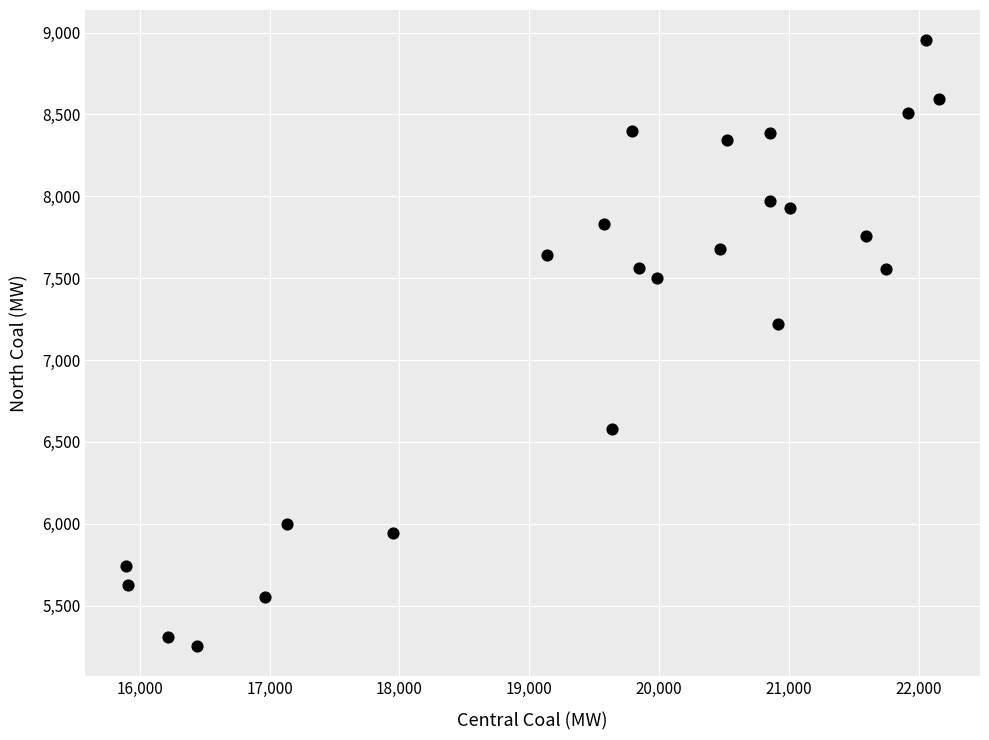

What is the range of Y values (max minus min)?

3698.4